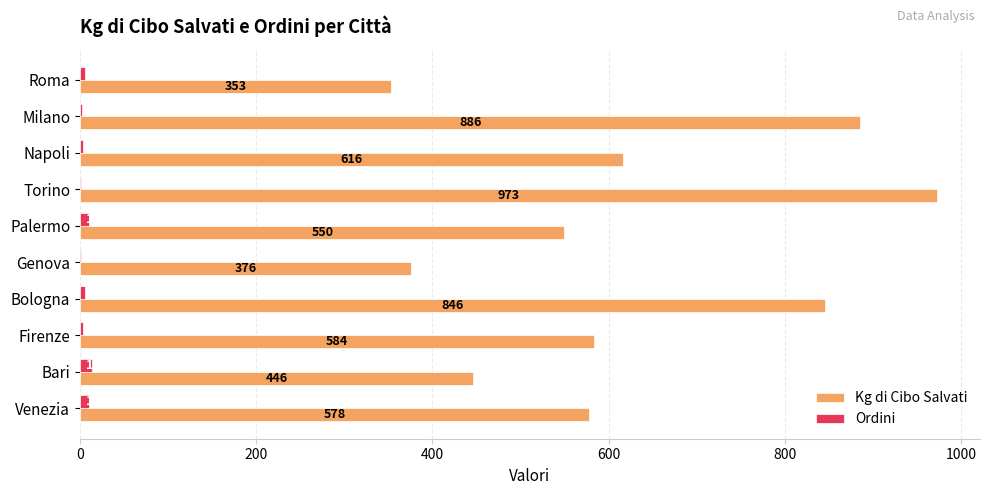

At which category is the sum across all series the highest?

Torino